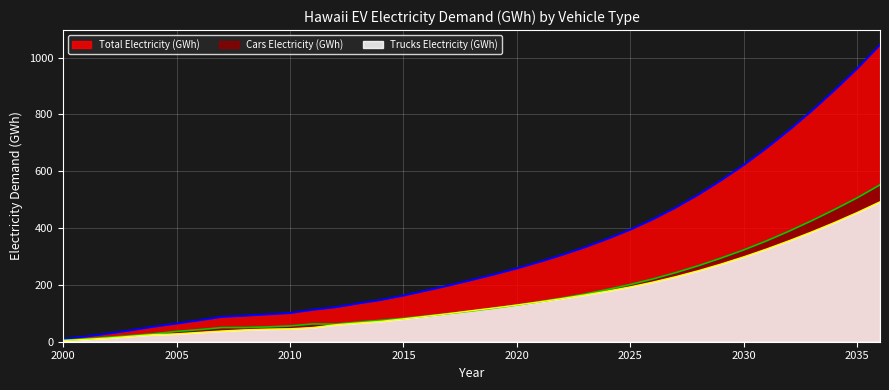

What is the difference between the maximum and minimum values in the Trucks Electricity (GWh) series?

488.1